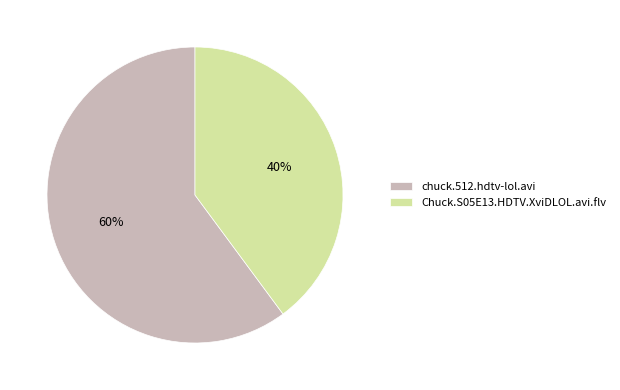

Is the sum of Chuck.S05E13.HDTV.XviDLOL.avi.flv and chuck.512.hdtv-lol.avi greater than half?

Yes